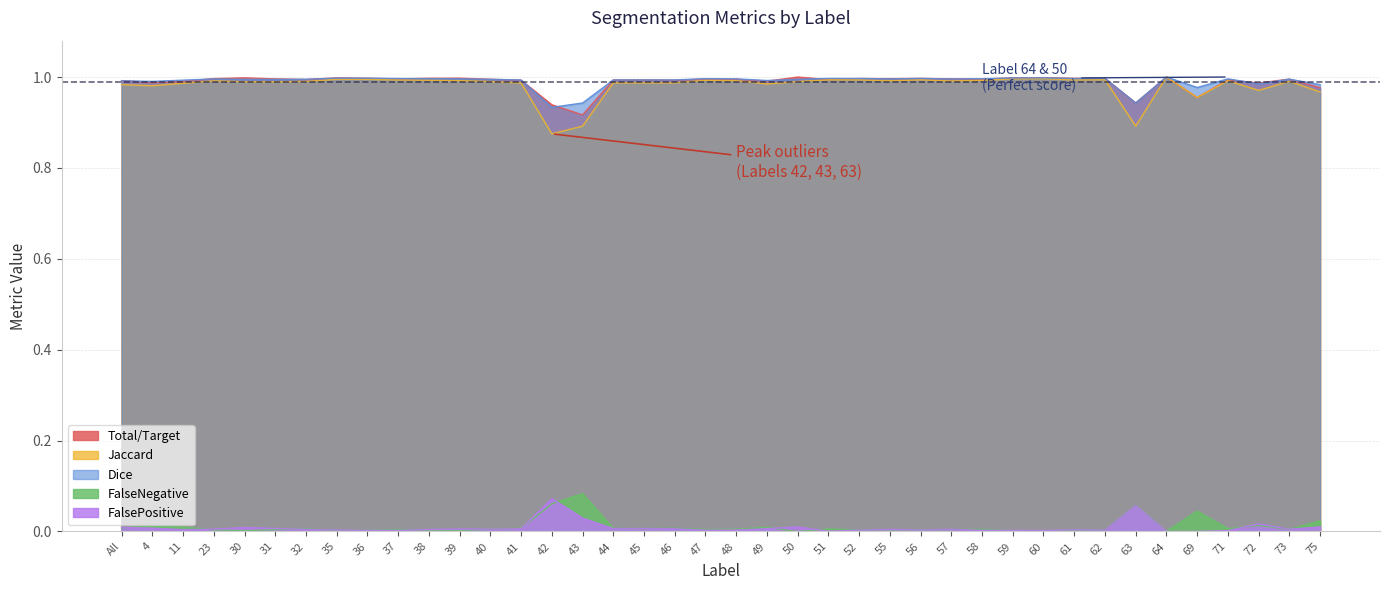

What is the greatest value displayed?

1.0